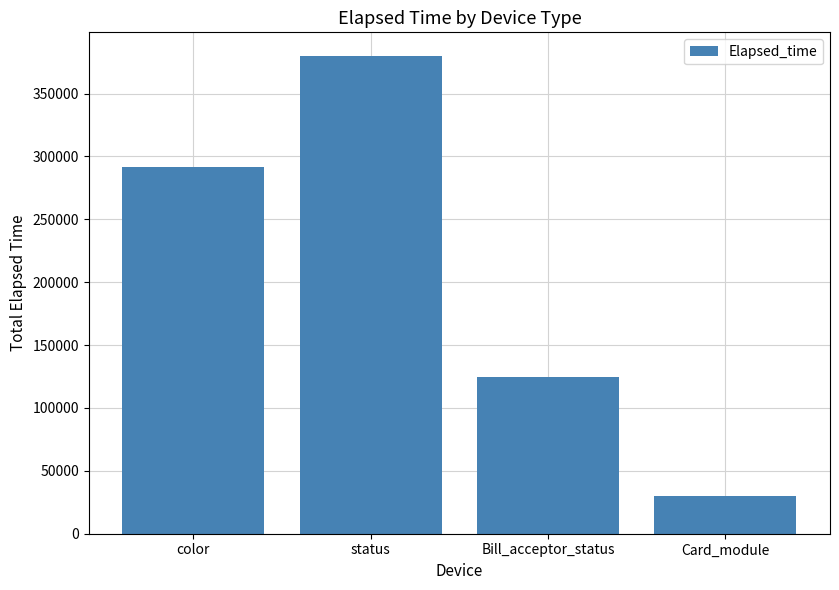

What value does the data have at Bill_acceptor_status, to the nearest 50?

124850